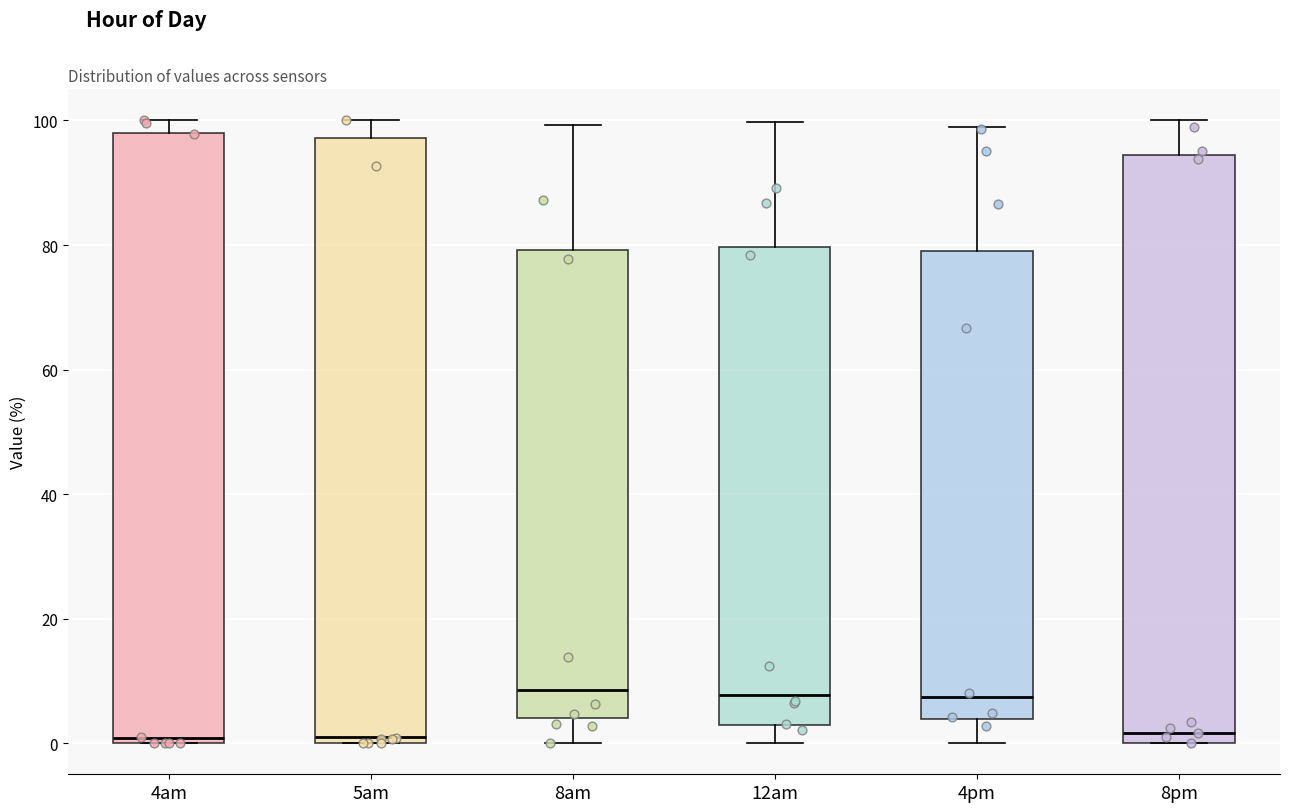

Reading left to right, read every box against the y-axis: the position of its median line, the range the box covers, and the ends of its whiskers. The values are not printed on the chart, so give them approximately, as read against the axis.

4am: median 0 (just above the box's lower edge), box 0 to 98, whiskers 0 to 100
5am: median 0 (just above the box's lower edge), box 0 to 98, whiskers 0 to 100
8am: median 8, box 4 to 80, whiskers 0 to 100
12am: median 8, box 2 to 80, whiskers 0 to 100
4pm: median 8, box 4 to 80, whiskers 0 to 100
8pm: median 2, box 0 to 94, whiskers 0 to 100